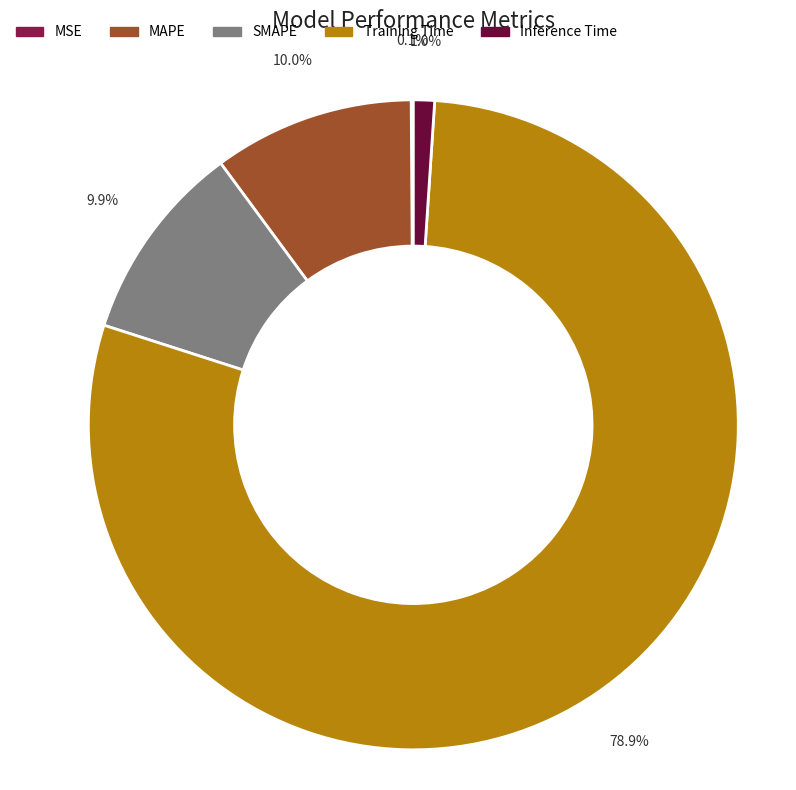

Does any single category account for the majority?

Yes